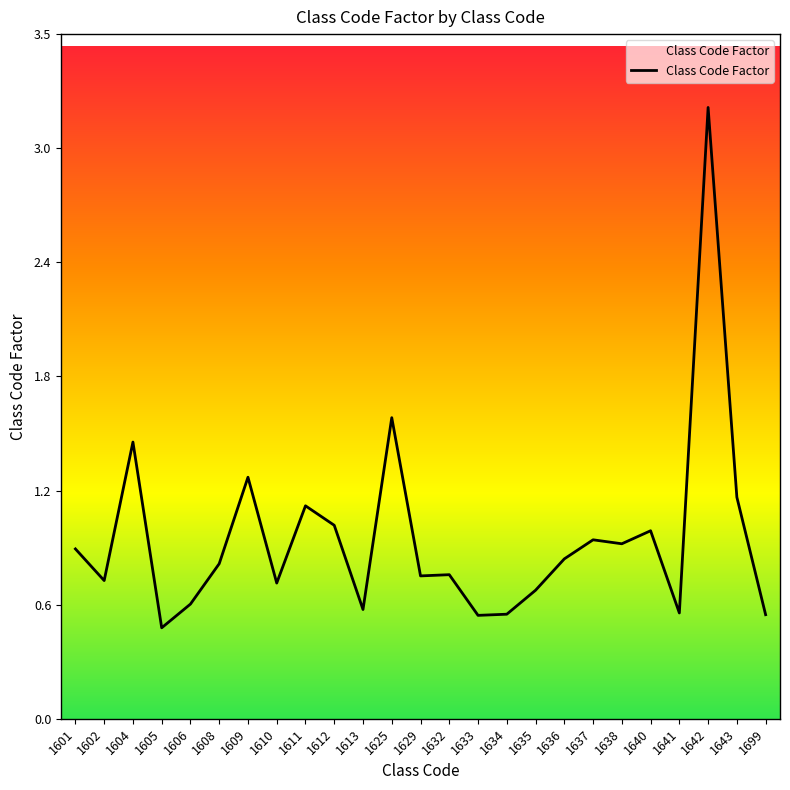

Is this an area chart (filled region under the line)?

Yes